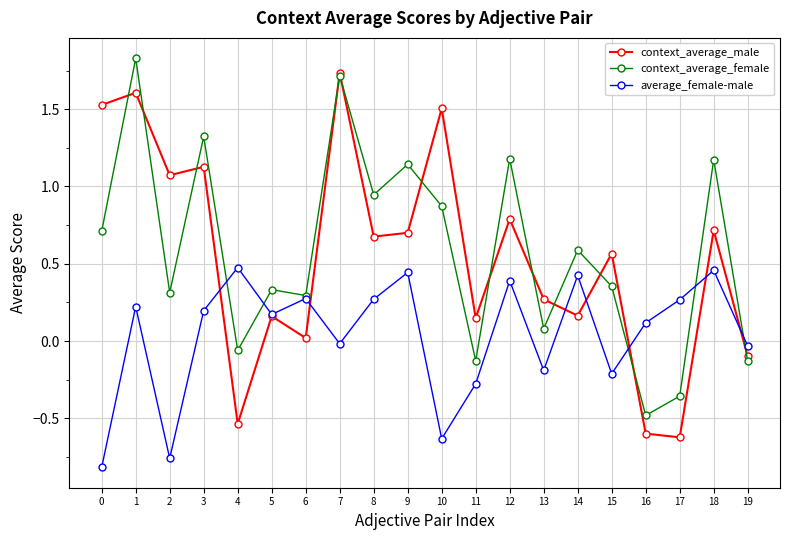

Which category has the lowest value in the context_average_female series?

16